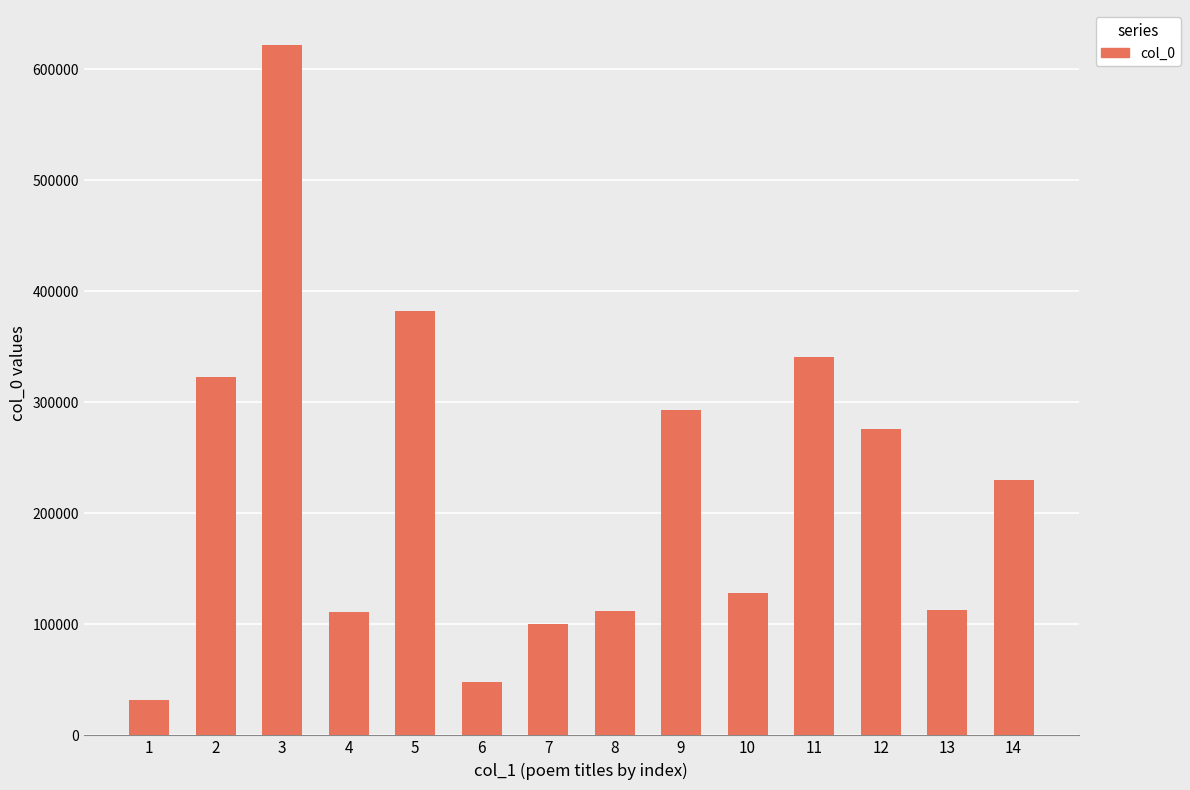

What is the value of the 3rd bar from the left?

622152